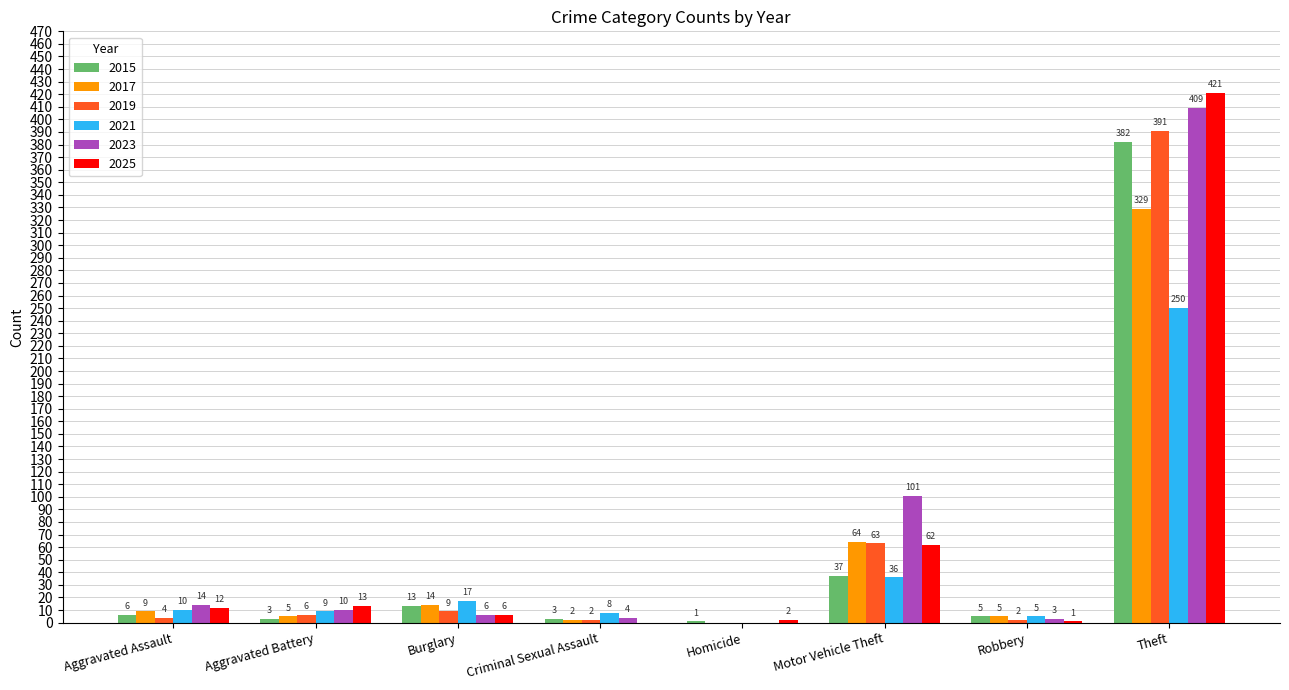

What is the difference between the 2023 values at Criminal Sexual Assault and Burglary?

2